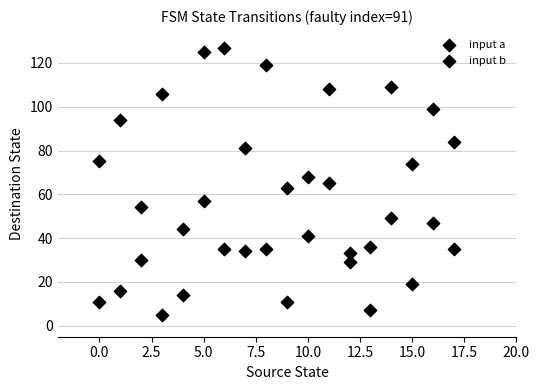

How many data points are displayed?

36